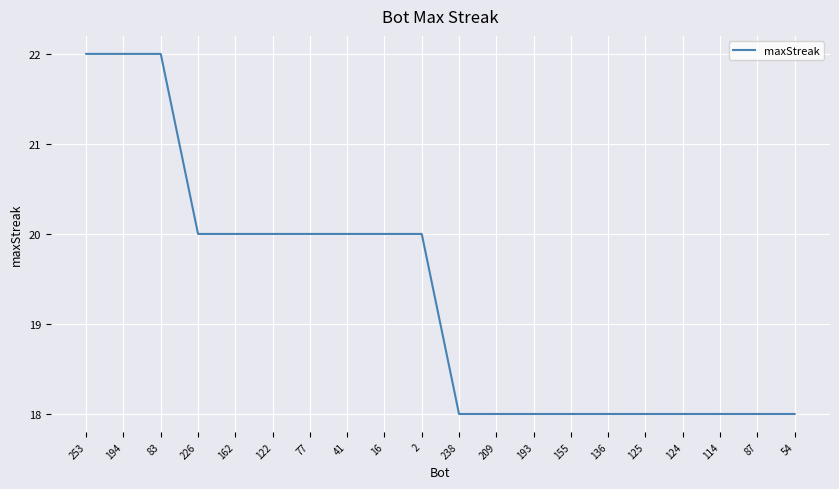

Which has a higher value, 253 or 54?

253